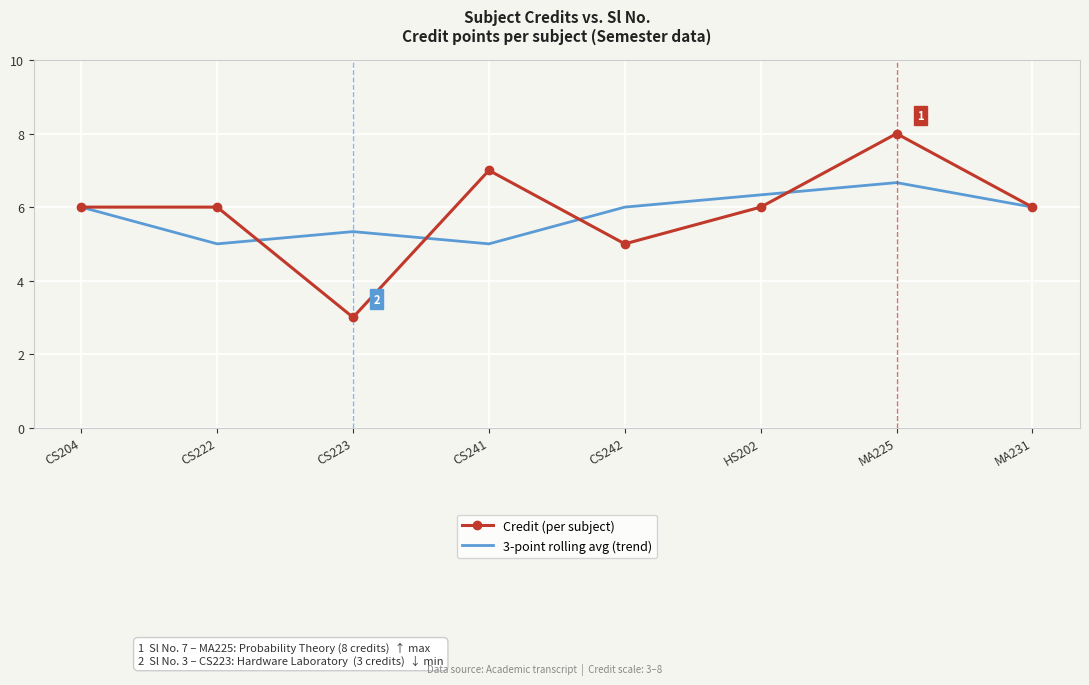

What is the difference between the Credit (per subject) values at MA225 and CS222?

2.0